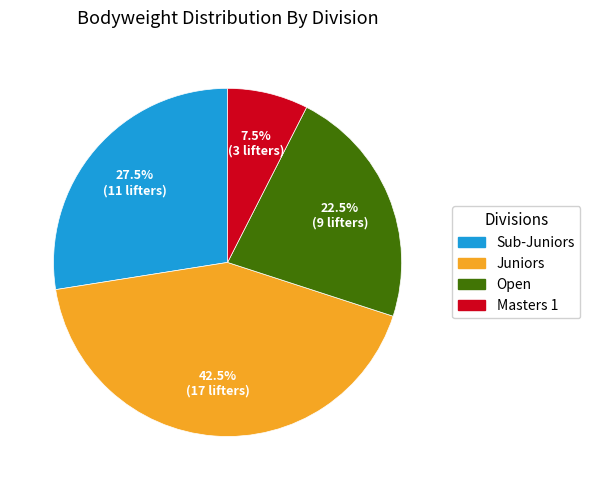

Is there a majority slice in this chart?

No